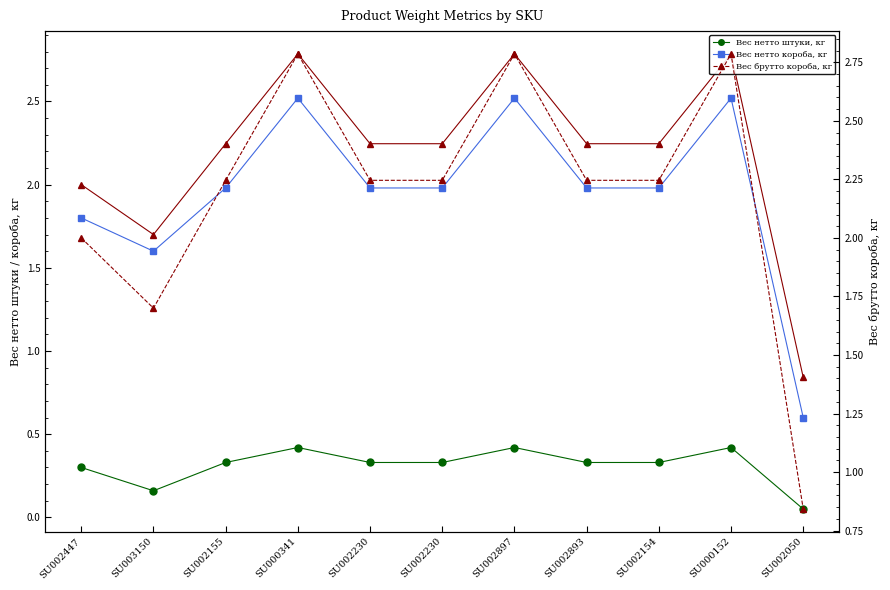

At SU002447, list the series in order from largest to smallest.

Вес брутто короба, кг, Вес нетто короба, кг, Вес нетто штуки, кг